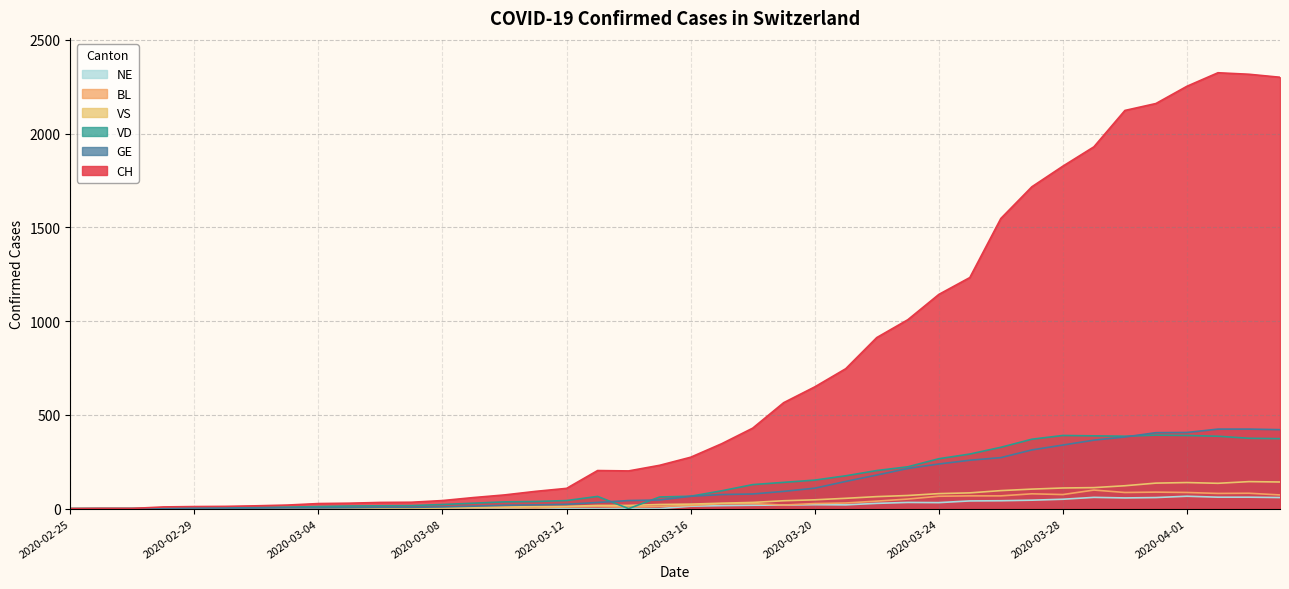

In VD, how many points are lower than both neighbors (excluding endpoints)?

2